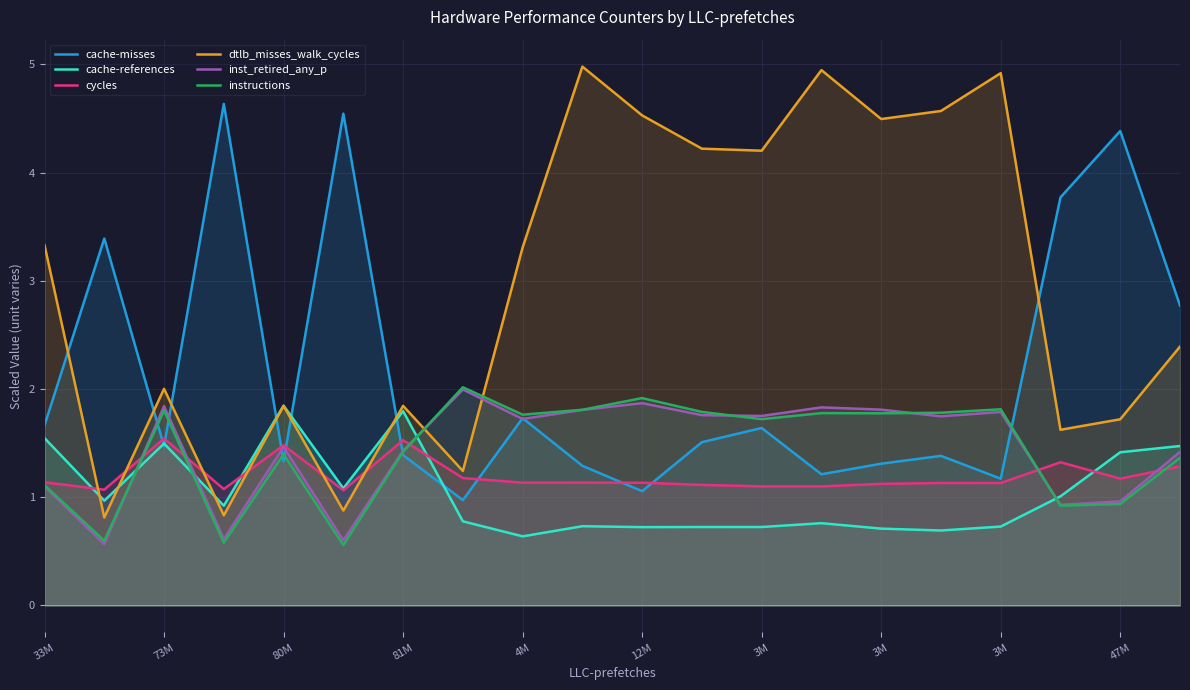

Which category has the highest value in the instructions series?

3M